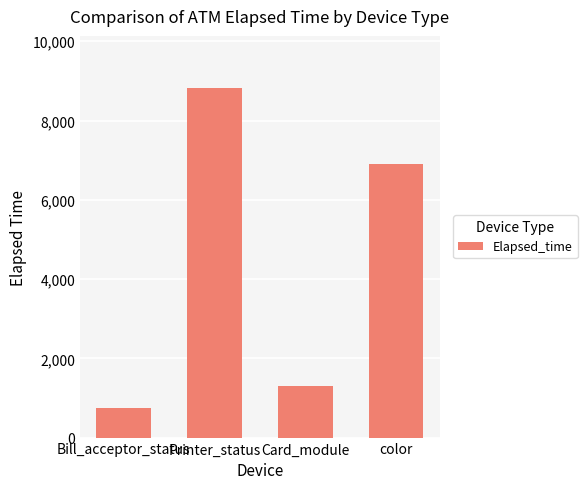

At which label is the value closest to 4779?

color